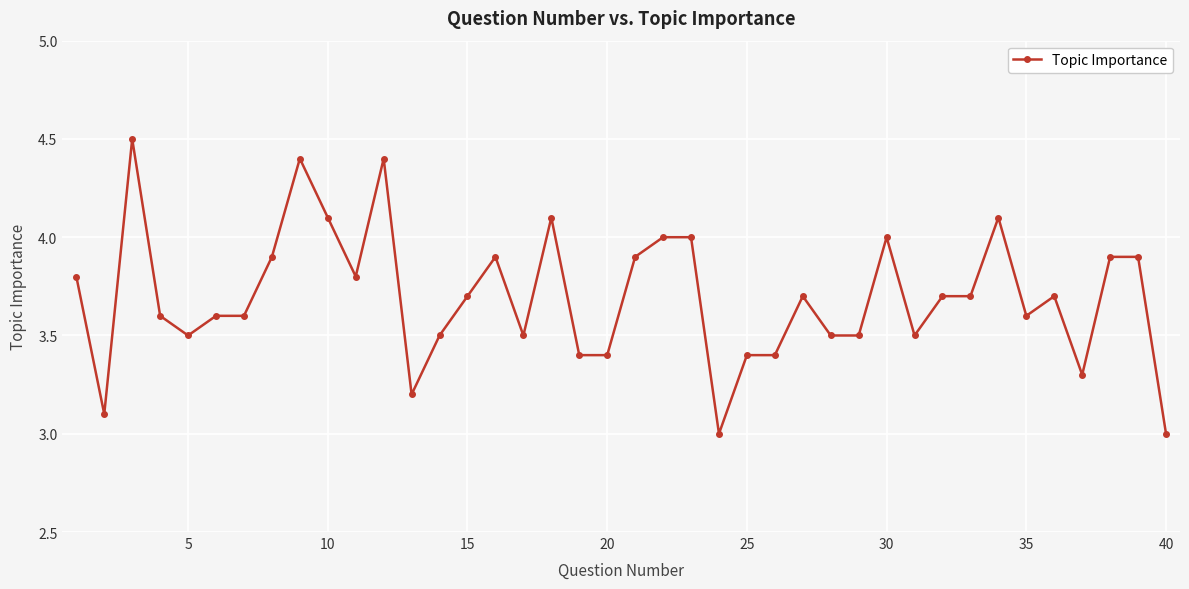

What is the greatest value displayed?

4.5